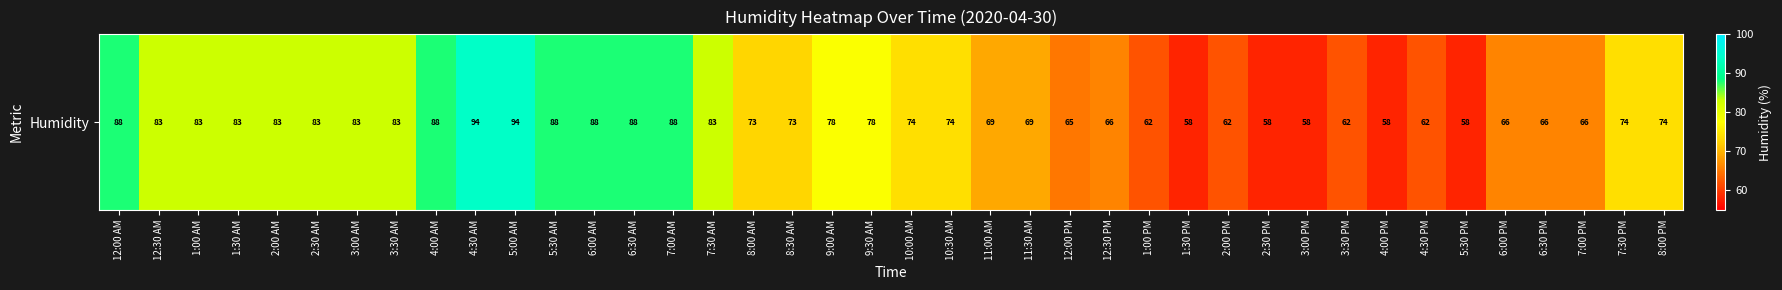

List the labels in order of value, smallest first.

1:30 PM, 2:30 PM, 3:00 PM, 4:00 PM, 5:30 PM, 1:00 PM, 2:00 PM, 3:30 PM, 4:30 PM, 12:00 PM, 12:30 PM, 6:00 PM, 6:30 PM, 7:00 PM, 11:00 AM, 11:30 AM, 8:00 AM, 8:30 AM, 10:00 AM, 10:30 AM, 7:30 PM, 8:00 PM, 9:00 AM, 9:30 AM, 12:30 AM, 1:00 AM, 1:30 AM, 2:00 AM, 2:30 AM, 3:00 AM, 3:30 AM, 7:30 AM, 12:00 AM, 4:00 AM, 5:30 AM, 6:00 AM, 6:30 AM, 7:00 AM, 4:30 AM, 5:00 AM